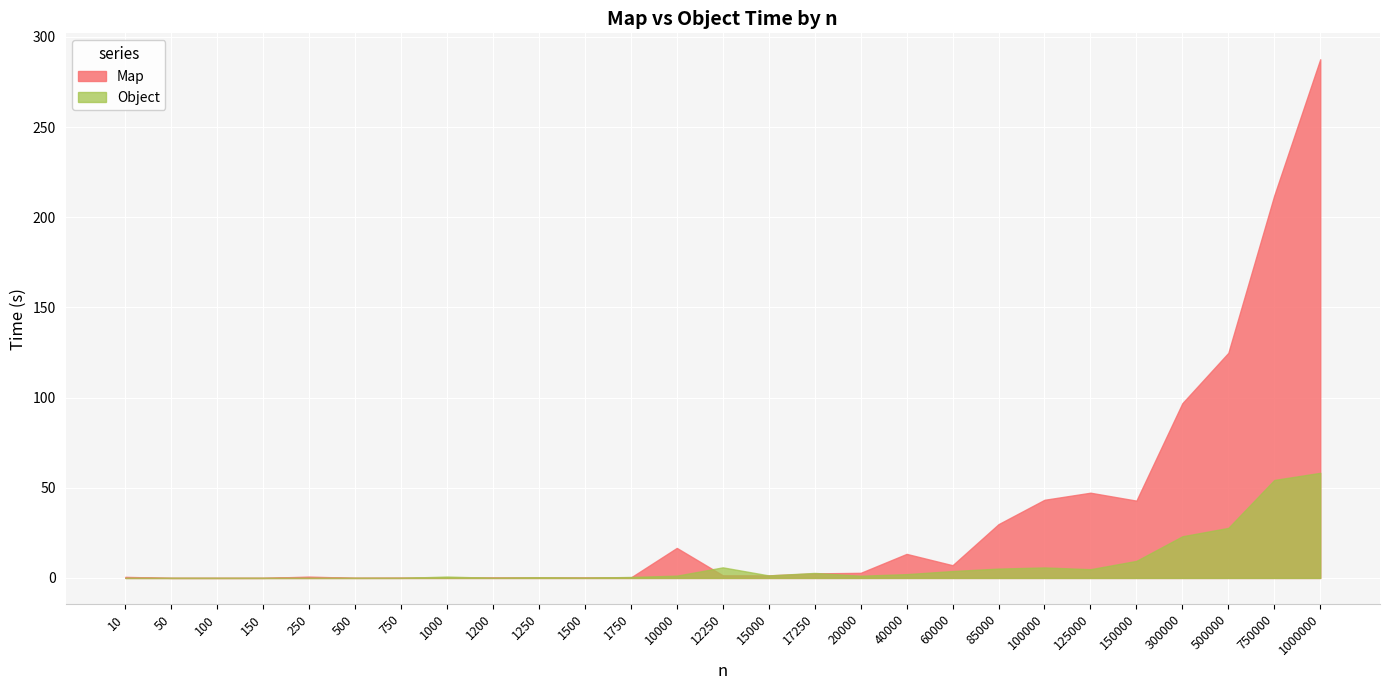

How many lines are shown in the chart?

2